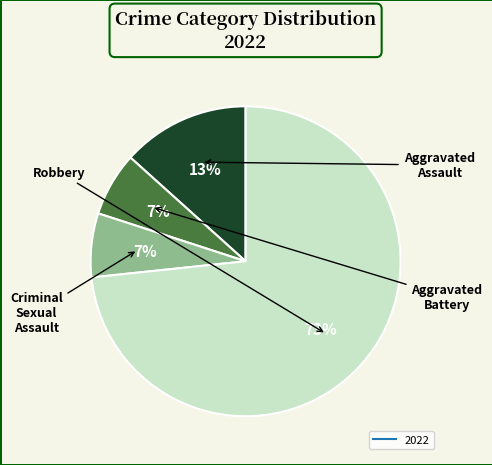

Does any single category account for the majority?

Yes